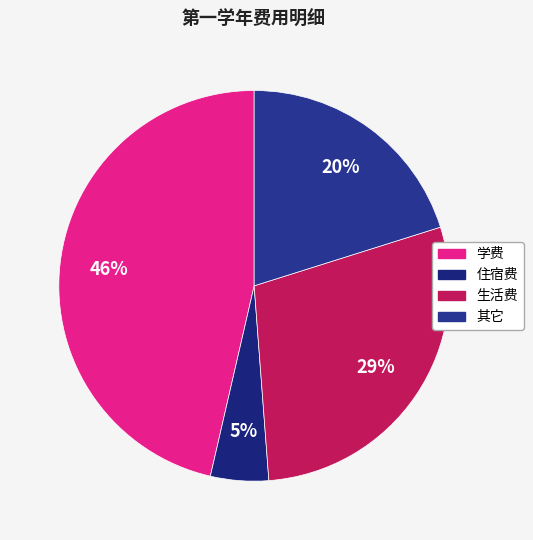

Between 生活费 and 学费, which is larger?

学费